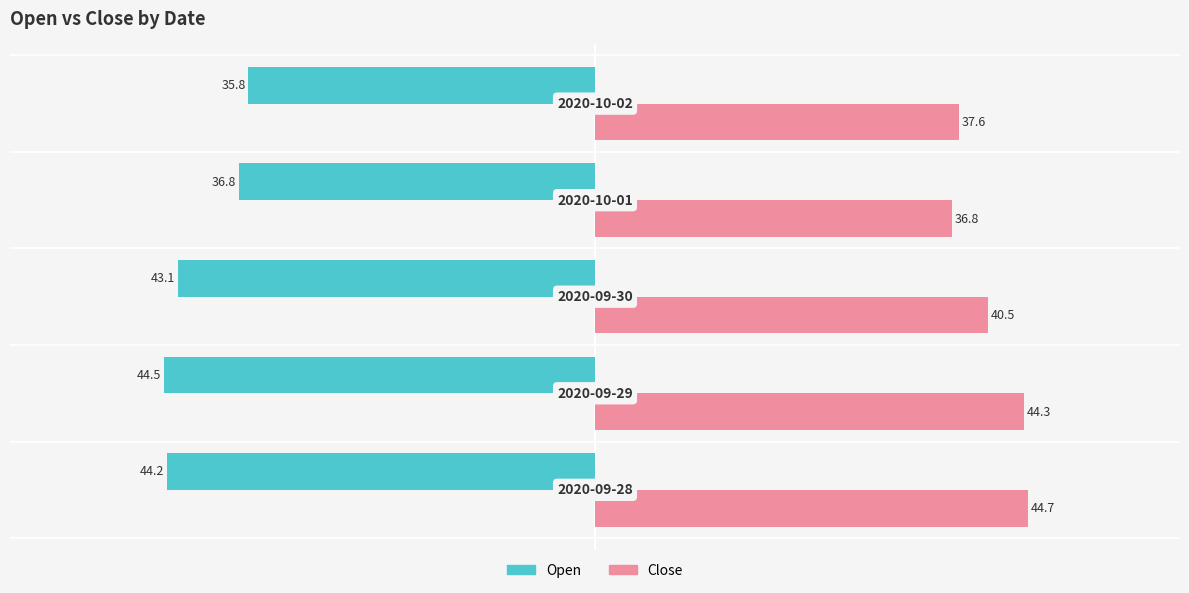

How many distinct data groups are displayed?

2